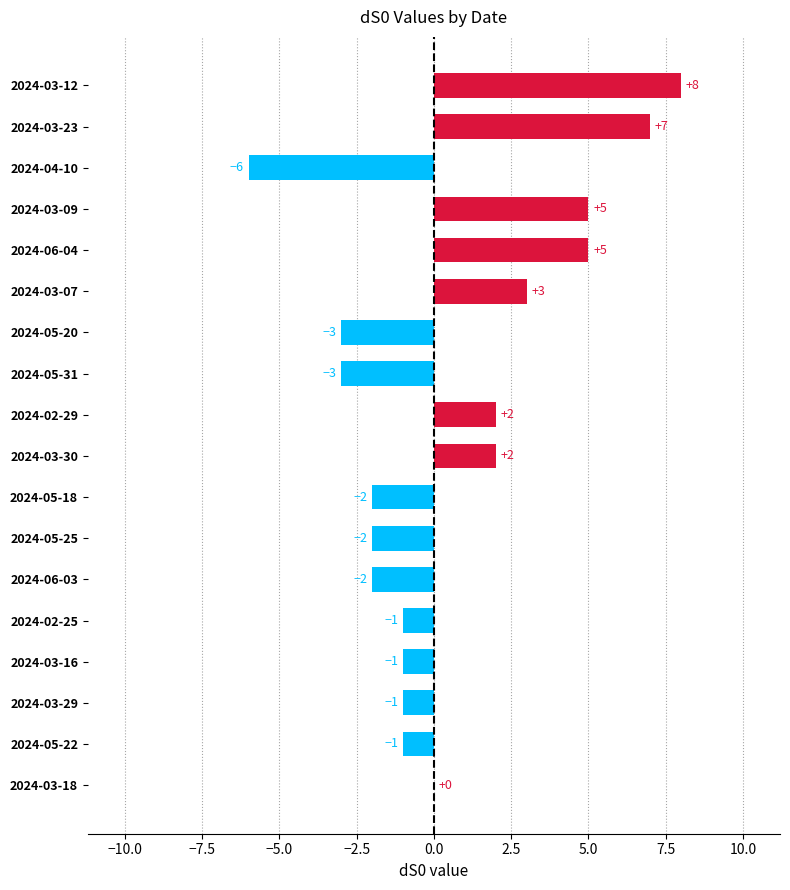

What is the average value?

1